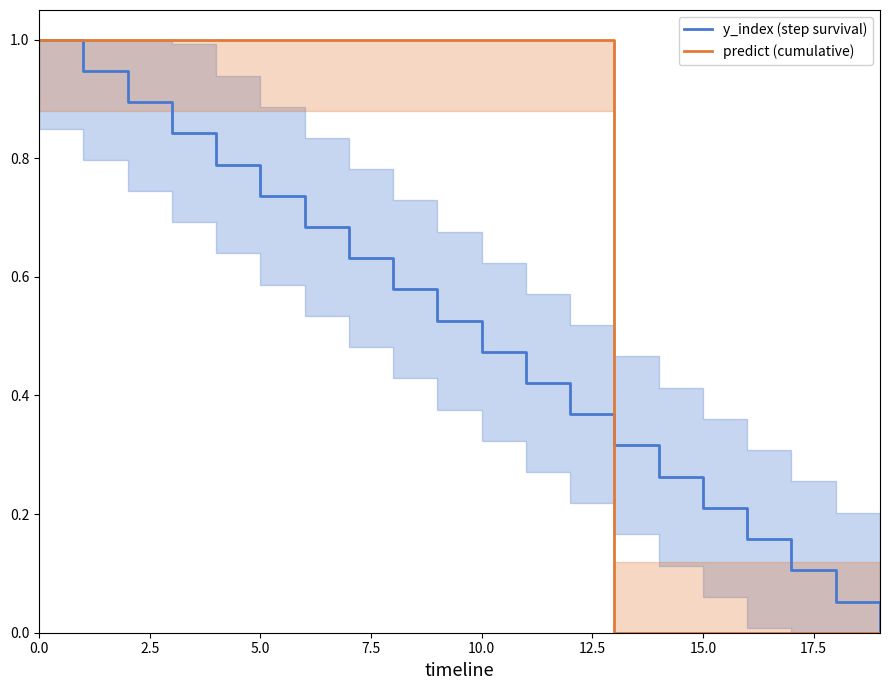

How many times do predict (cumulative) and y_index (step survival) cross each other?

1